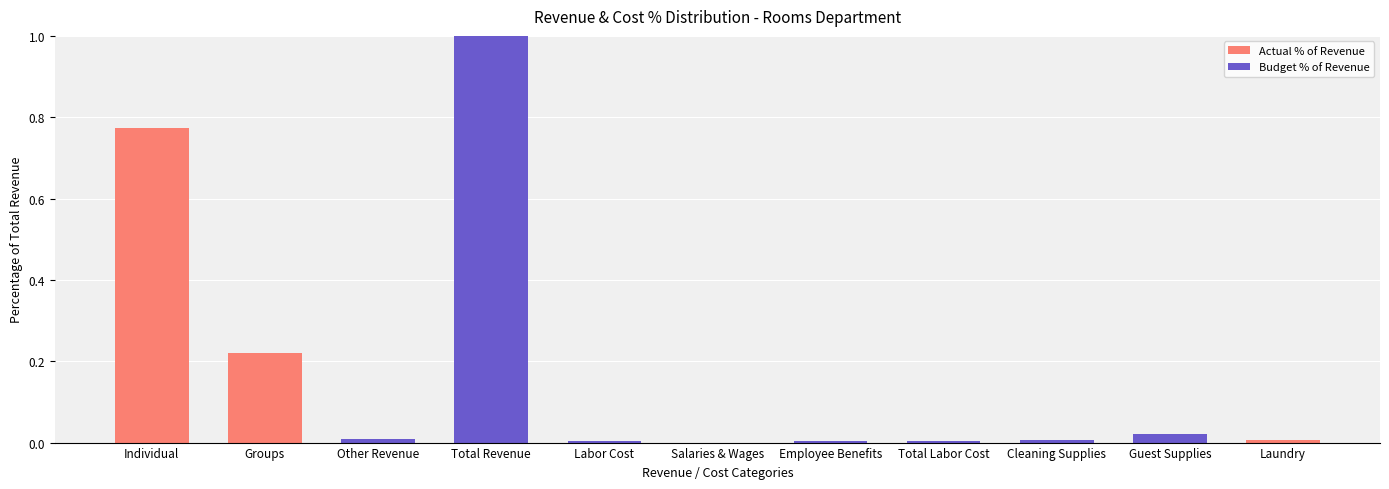

What is the sum of all values?

2.0